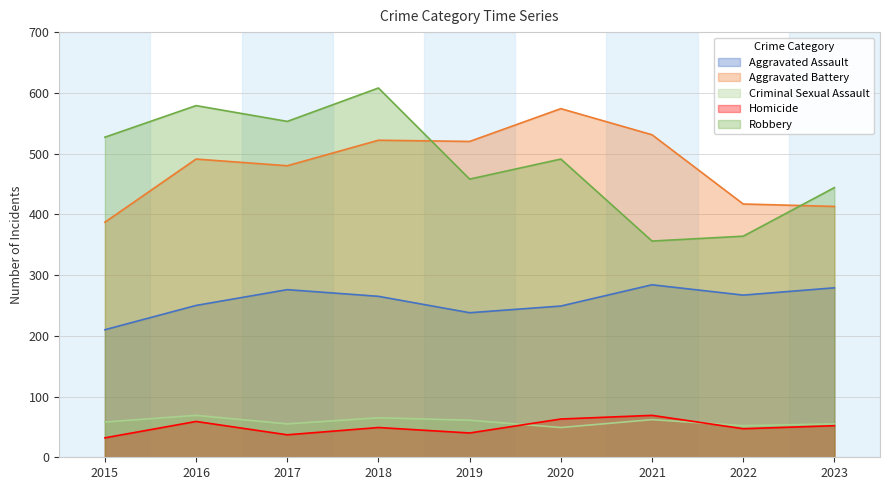

Which category has the highest value across all series?

2018